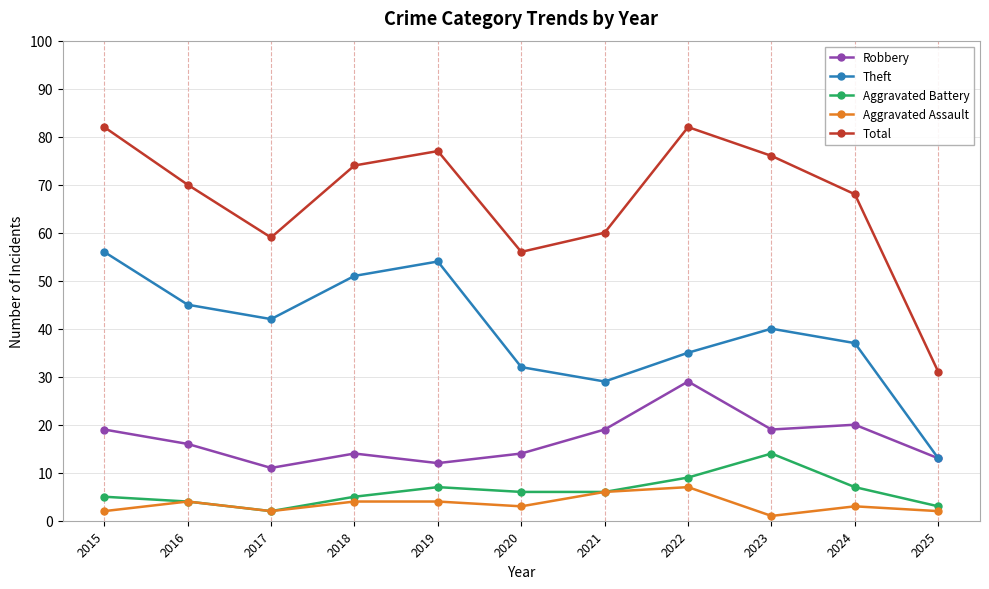

True or false: Aggravated Battery and Robbery cross at least once.

False